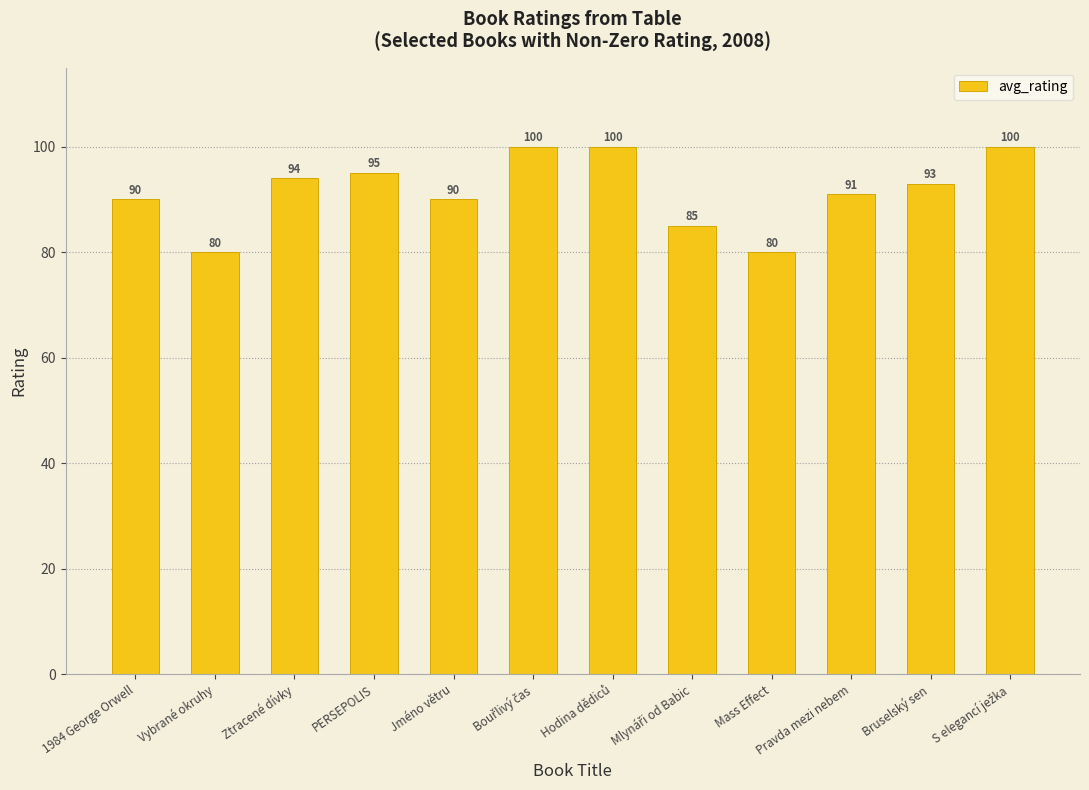

Where does the data first go above 93?

Ztracené dívky